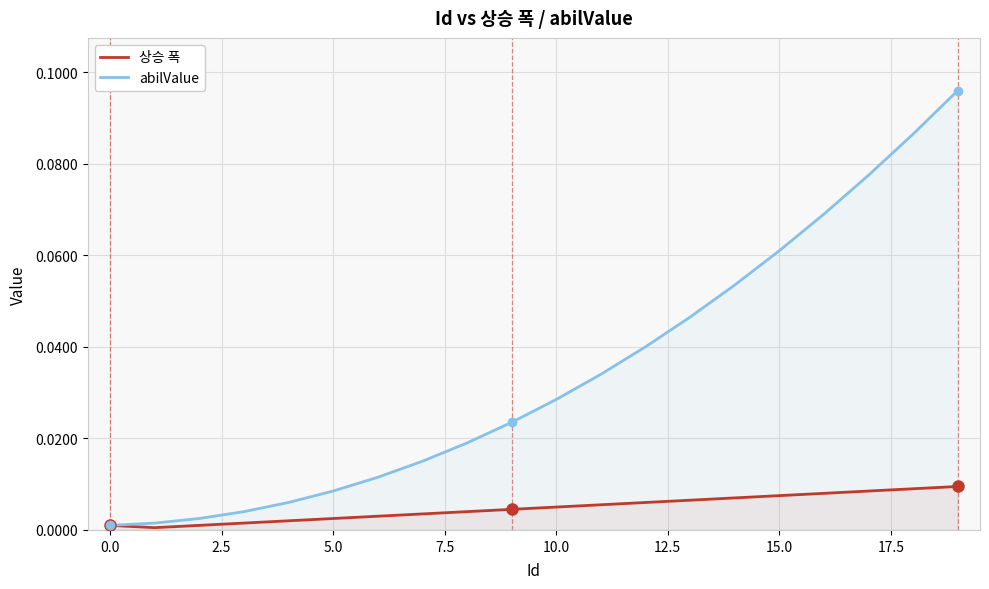

True or false: abilValue has more than 2 interior local peaks.

False